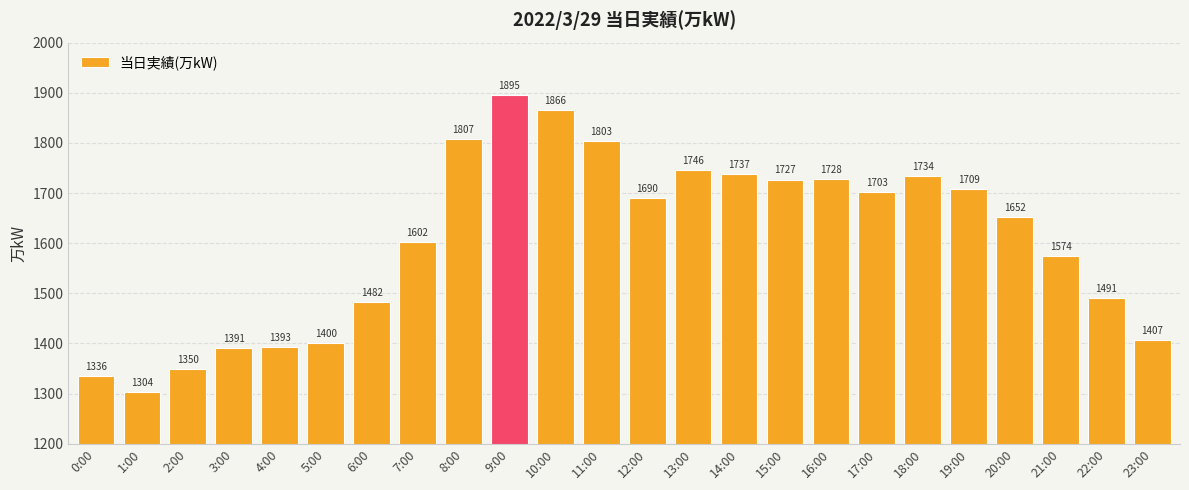

Rank the categories by value from lowest to highest.

1:00, 0:00, 2:00, 3:00, 4:00, 5:00, 23:00, 6:00, 22:00, 21:00, 7:00, 20:00, 12:00, 17:00, 19:00, 15:00, 16:00, 18:00, 14:00, 13:00, 11:00, 8:00, 10:00, 9:00